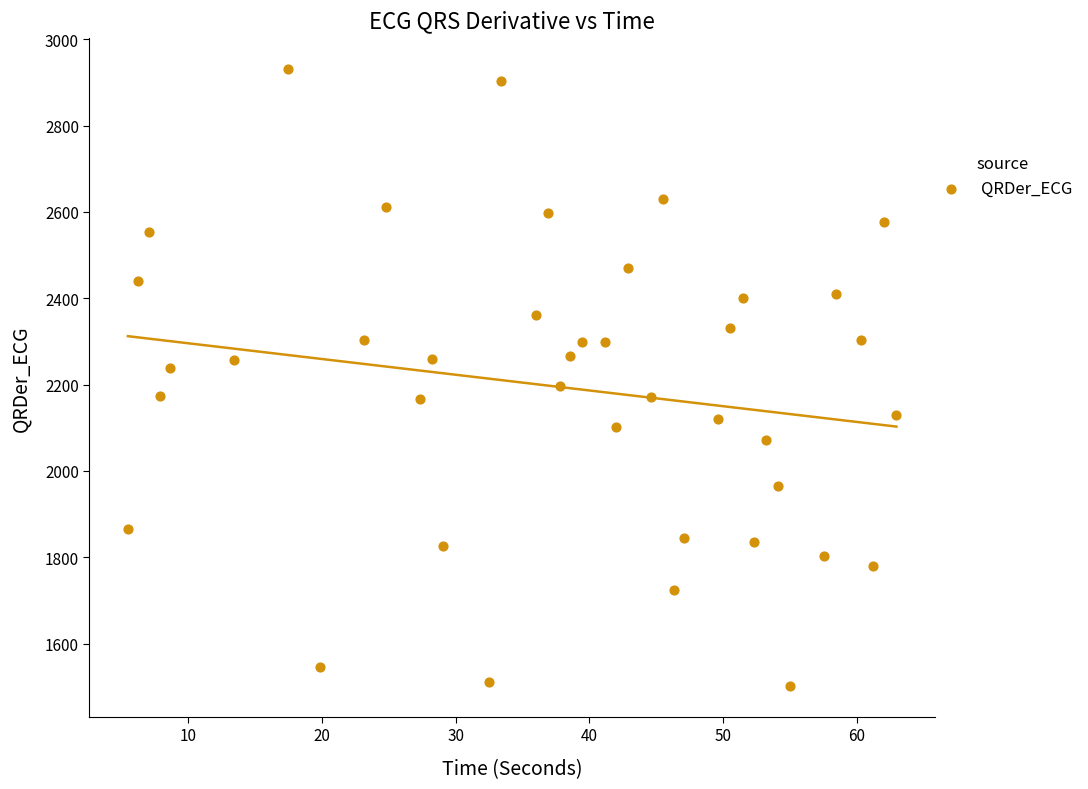

What is the range of X values (max minus min)?

57.5